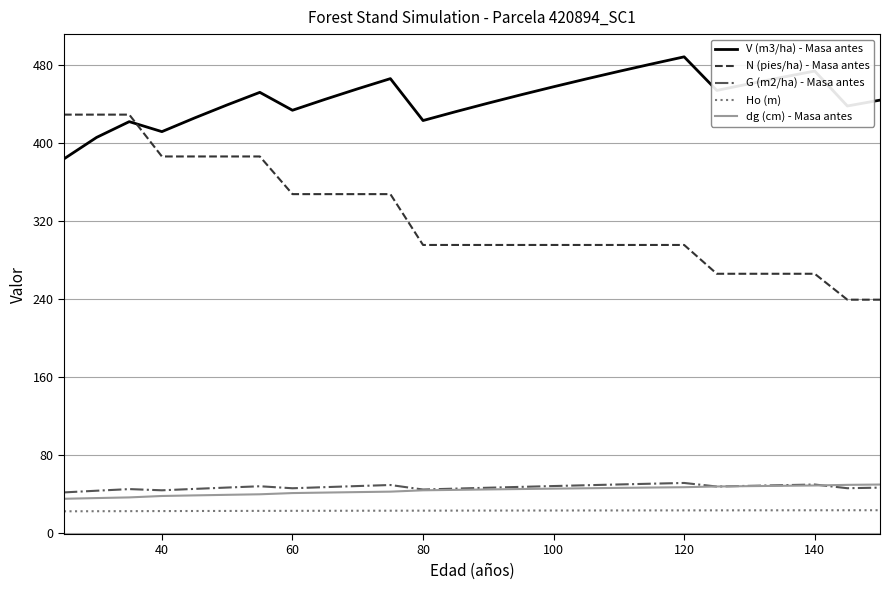

Does the chart display data point markers on the line(s)?

No